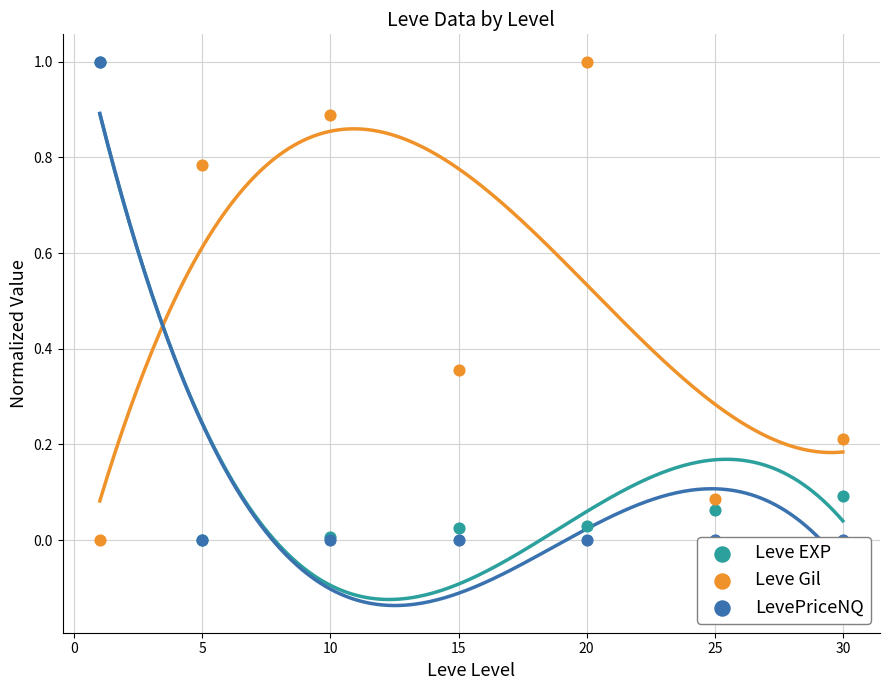

What are all the series names shown in the legend?

Leve EXP, Leve Gil, LevePriceNQ